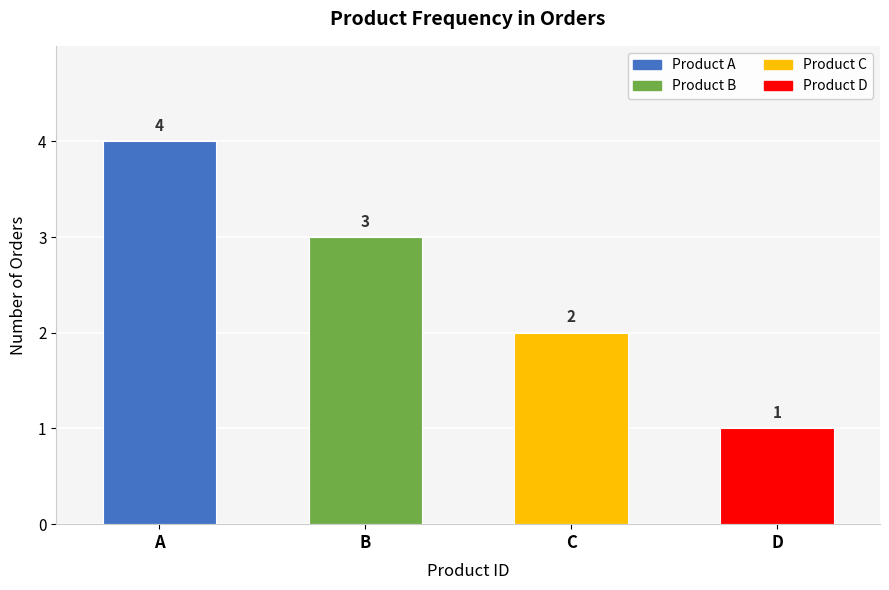

At which label does the data first exceed 3?

A